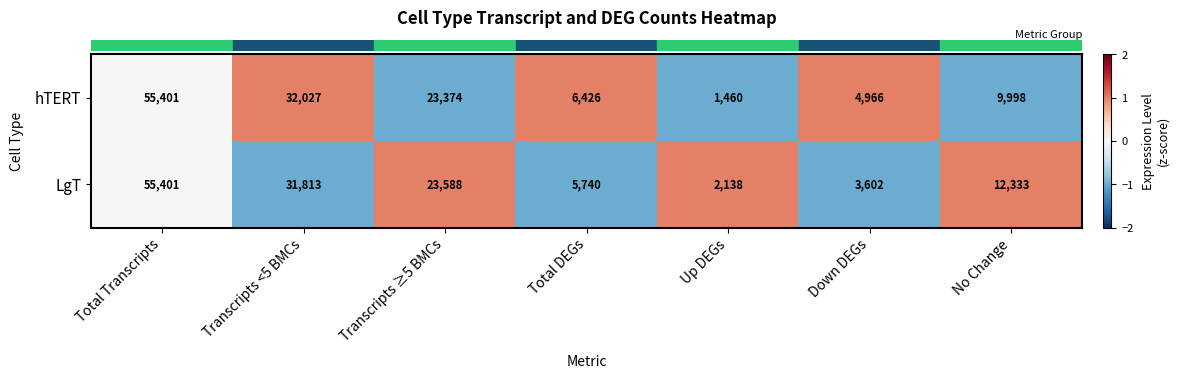

What is the greatest value displayed?

55401